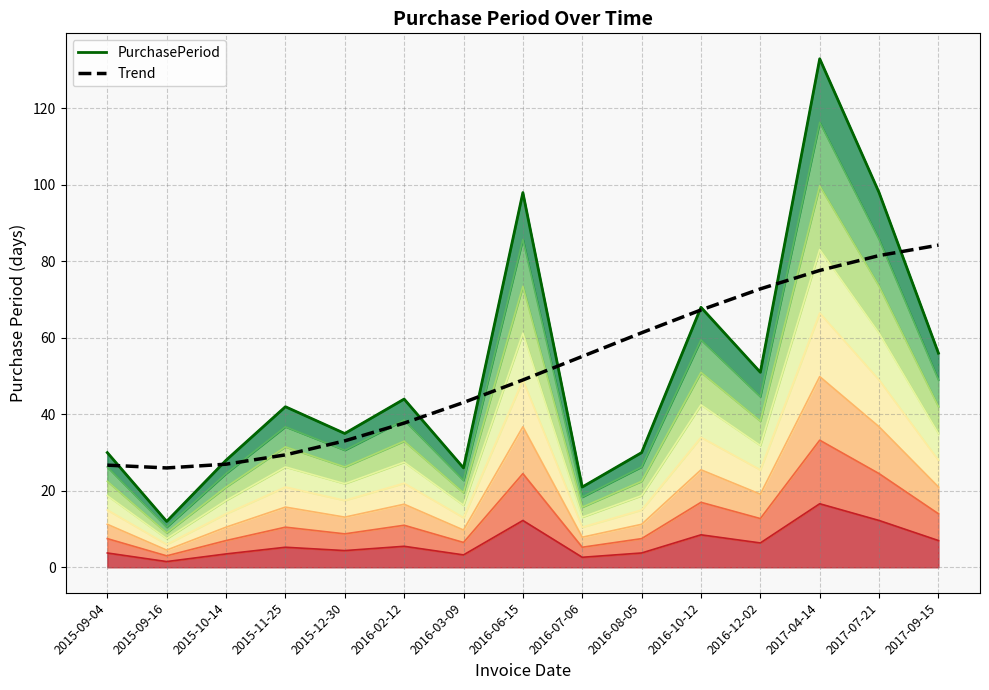

Which label corresponds to the smallest value in the chart?

2015-09-16